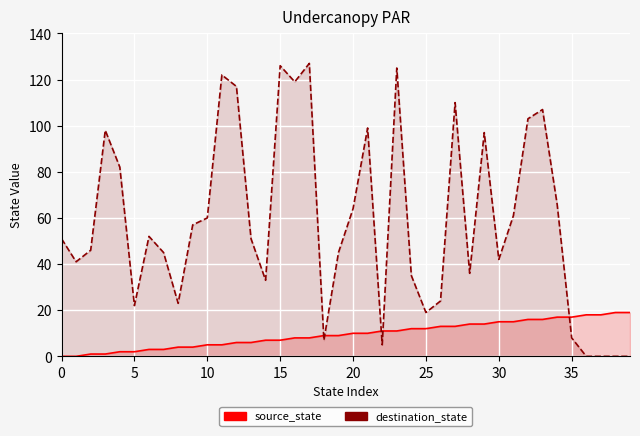

What is the value of the destination_state point at the 13th from the left?

117